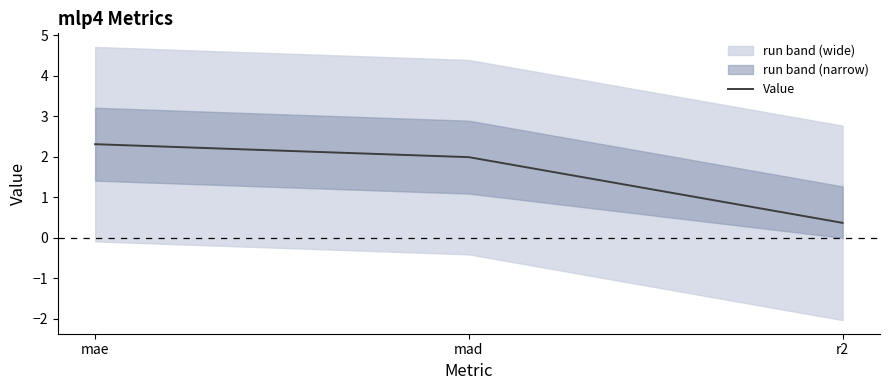

Reading right to left, what are all the values shown in this chart?

0.4	2.0	2.3